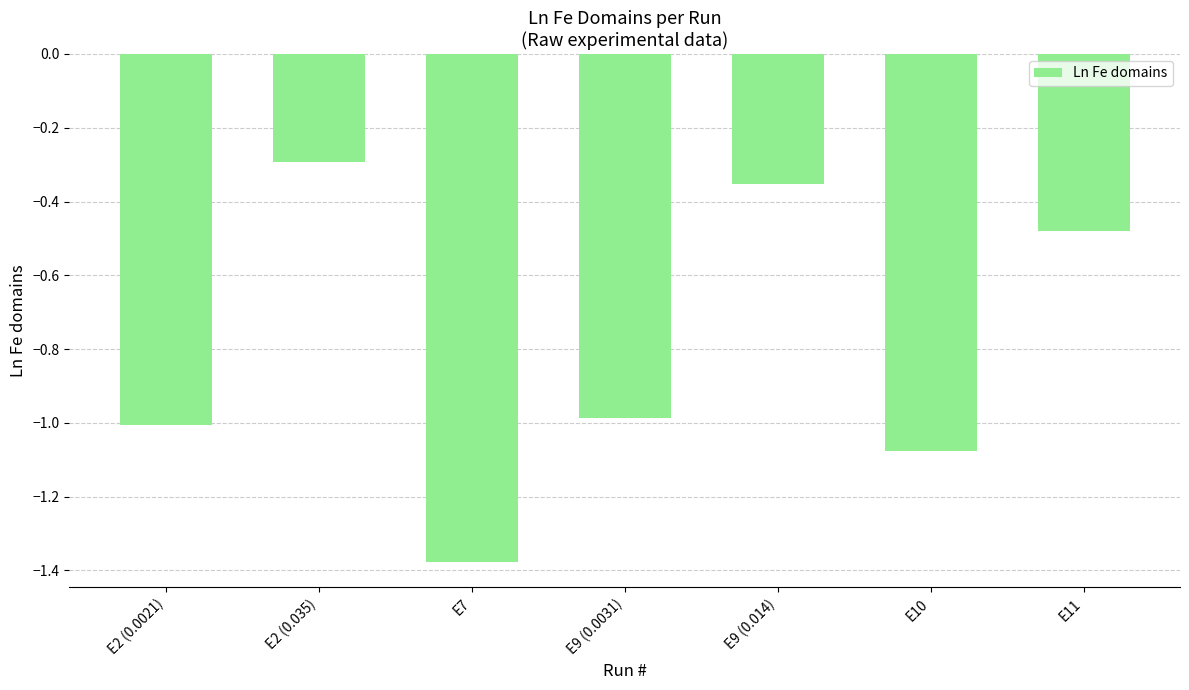

Is it true that the value at E10 is -0.3?

False